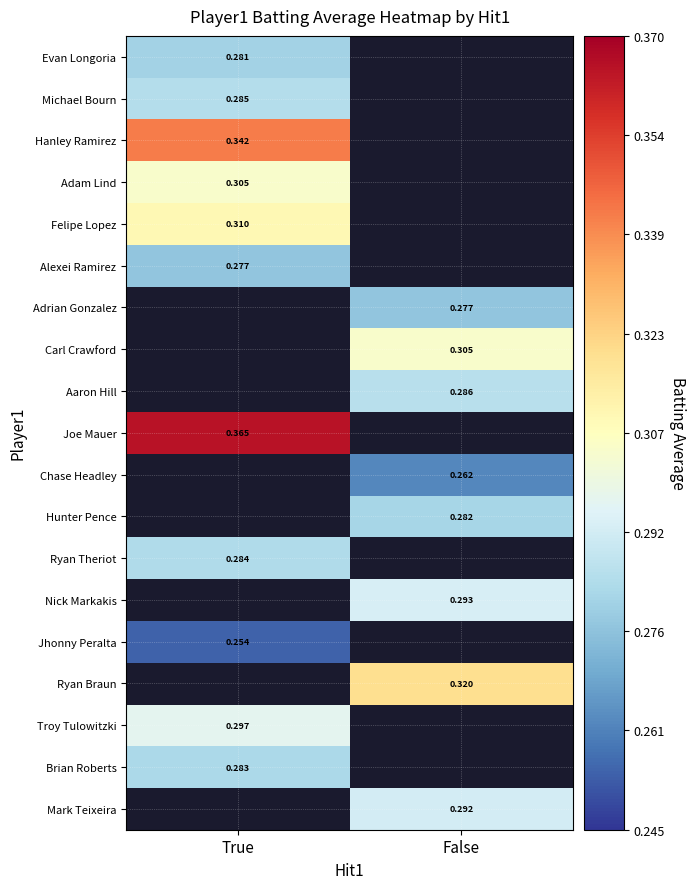

List the labels in order of Nick Markakis value, largest first.

True, False